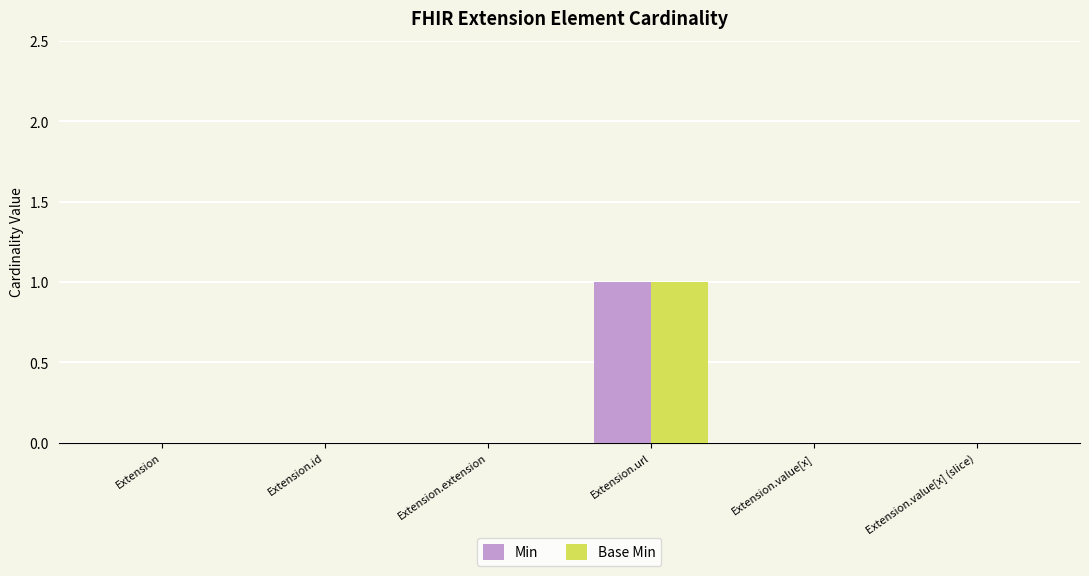

Is it true that Base Min equals 1 at Extension.url?

True